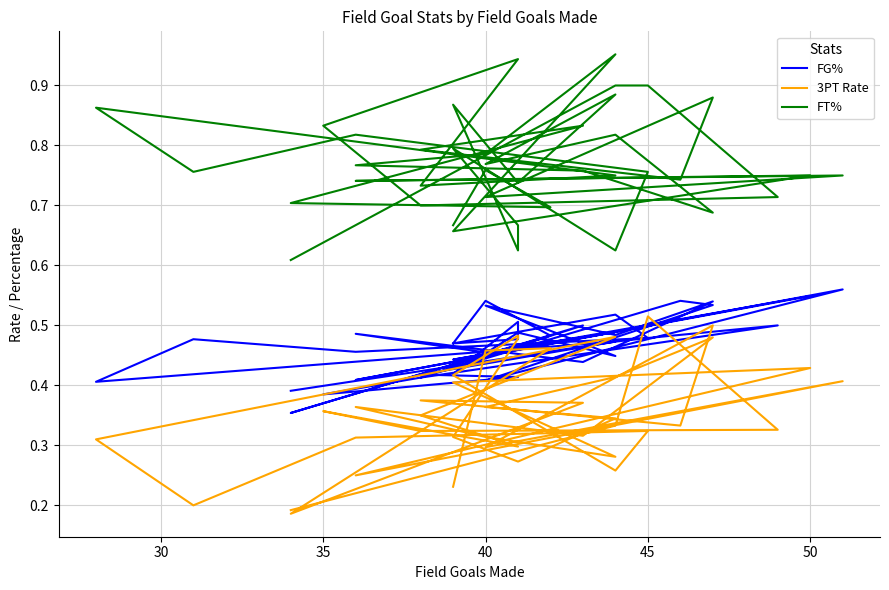

What is the greatest value displayed?

1.0